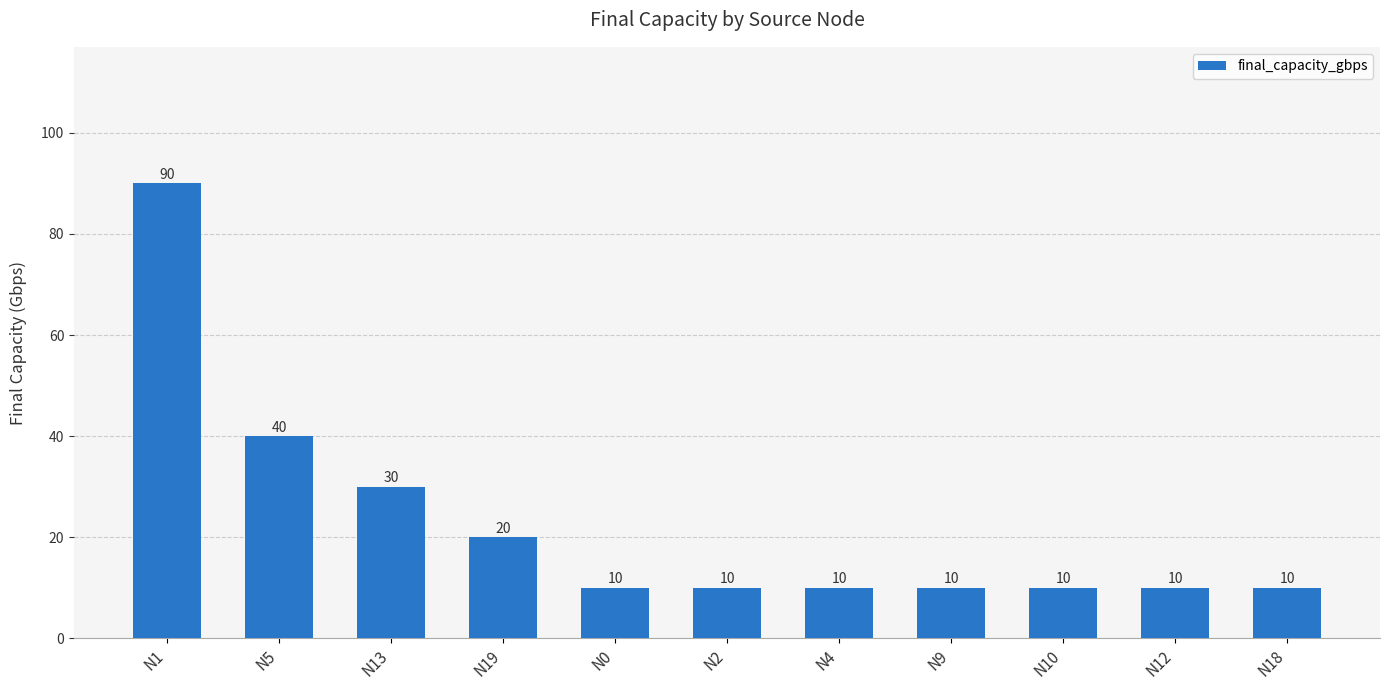

What is the change in value from N1 to N2?

-80